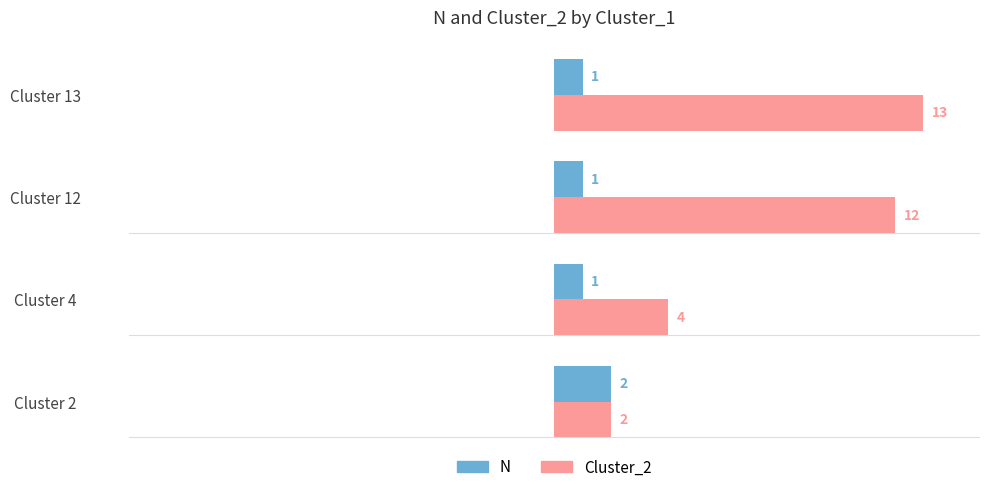

True or false: N has a value of 1 at Cluster 13.

True